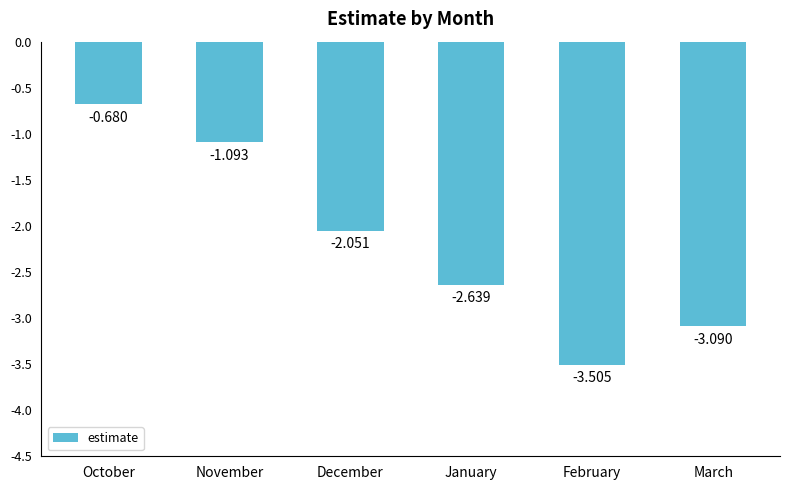

How many values are below -2?

4